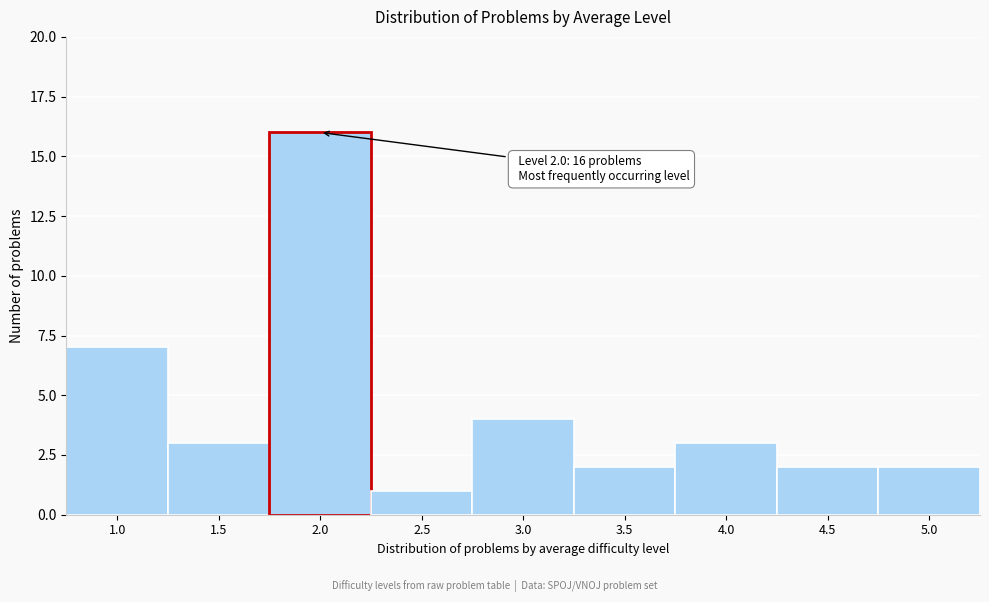

Reading right to left, list all the values displayed in this chart.

5.0=2	4.5=2	4.0=3	3.5=2	3.0=4	2.5=1	2.0=16	1.5=3	1.0=7